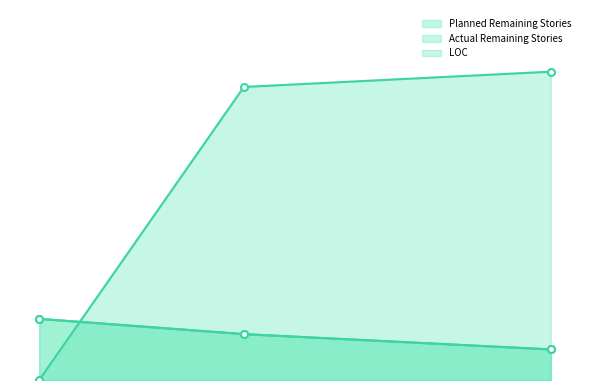

The Actual Remaining Stories series shows 24 at 2018-02-12. True or false?

True